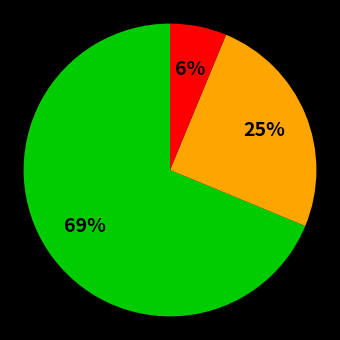

Is there any slice that represents more than half of the pie?

Yes